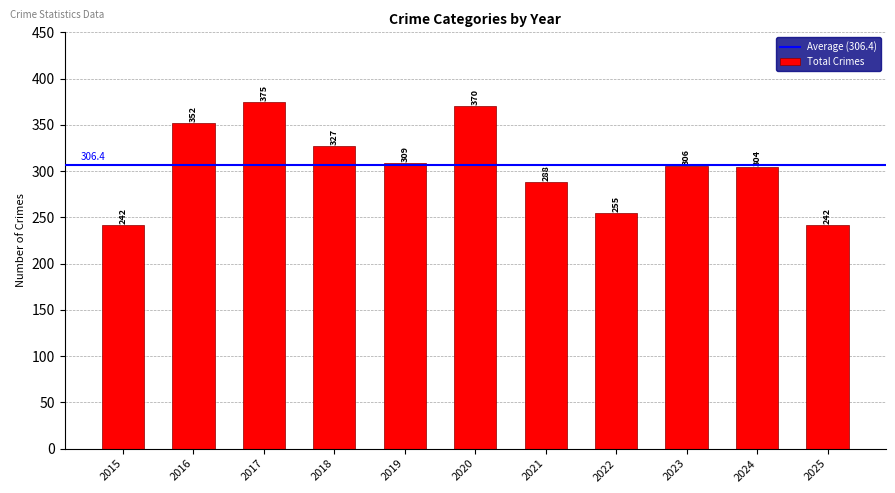

What is the change in value from 2016 to 2020?

+18